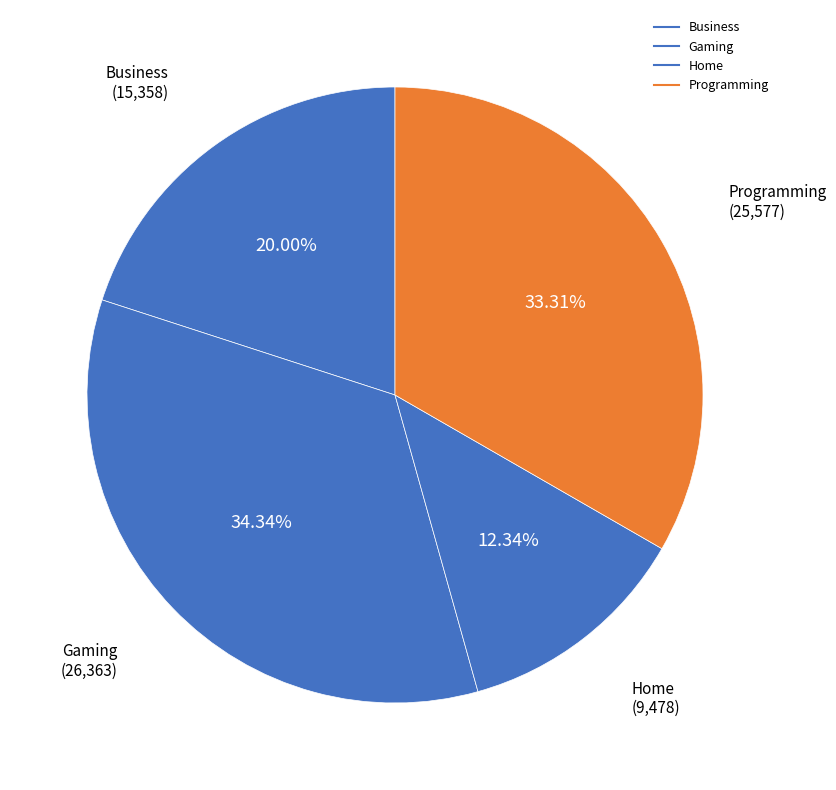

How many slices are in this pie chart?

4